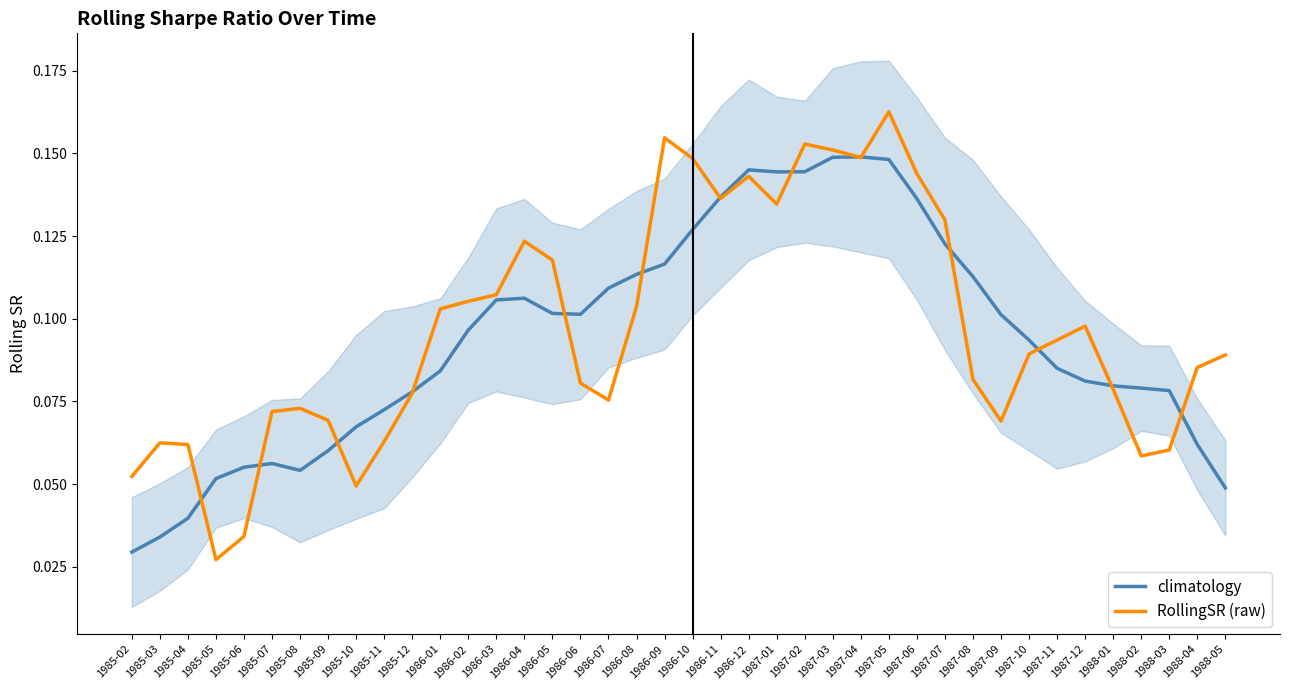

The RollingSR (raw) series shows 0.3 at 1986-09. True or false?

False